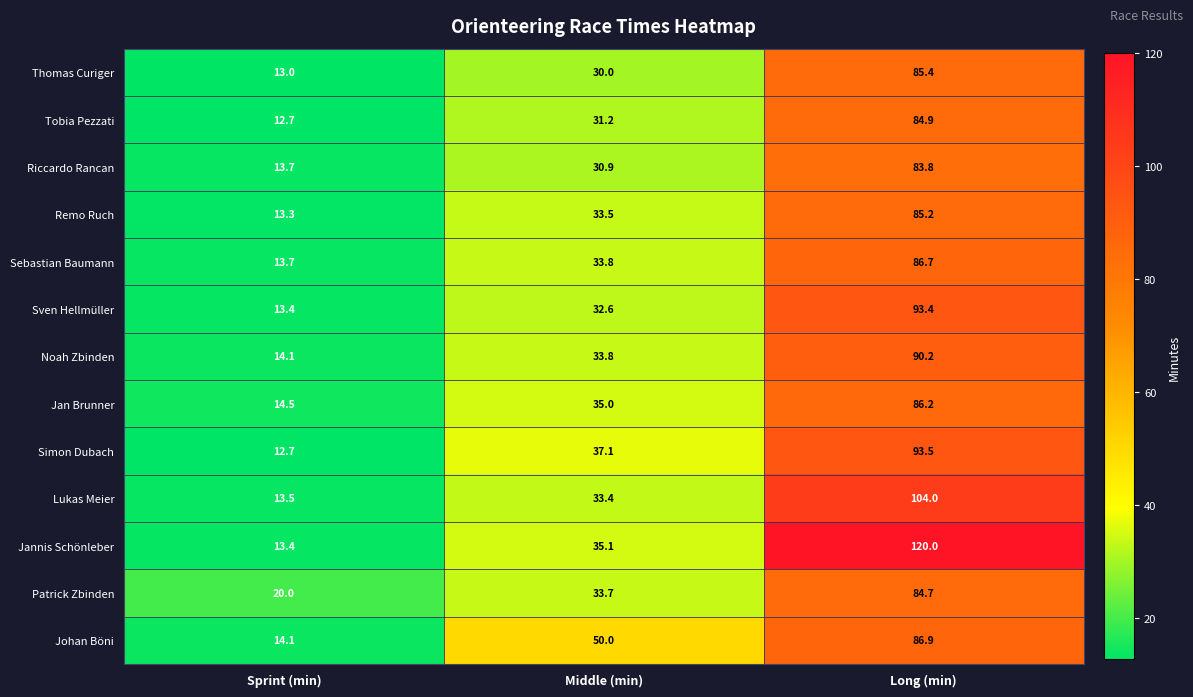

What is the average value of the Noah Zbinden series?

46.0